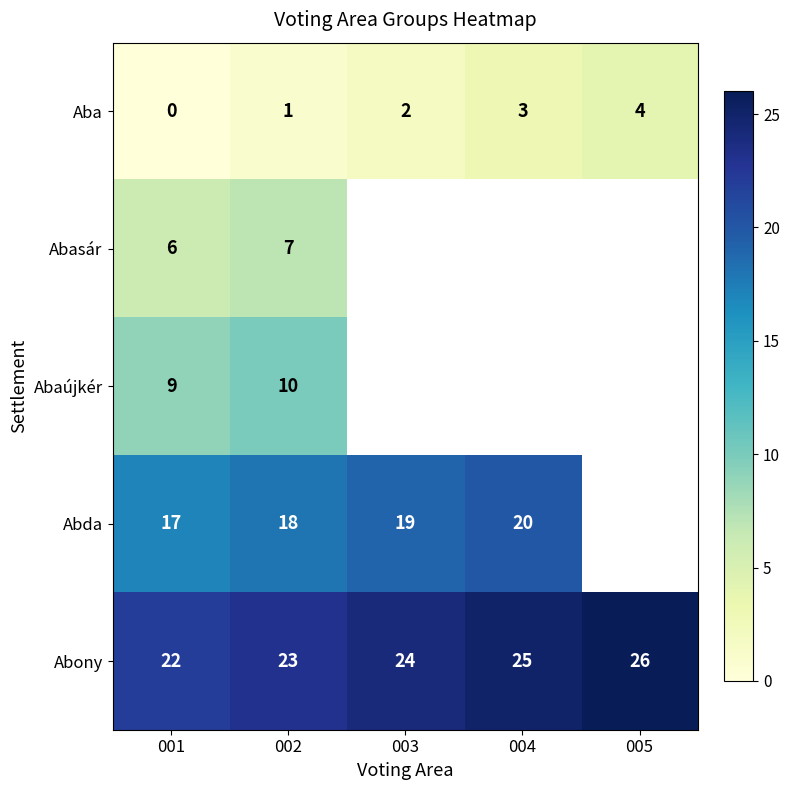

Where is Abda nearest to the value 18?

002